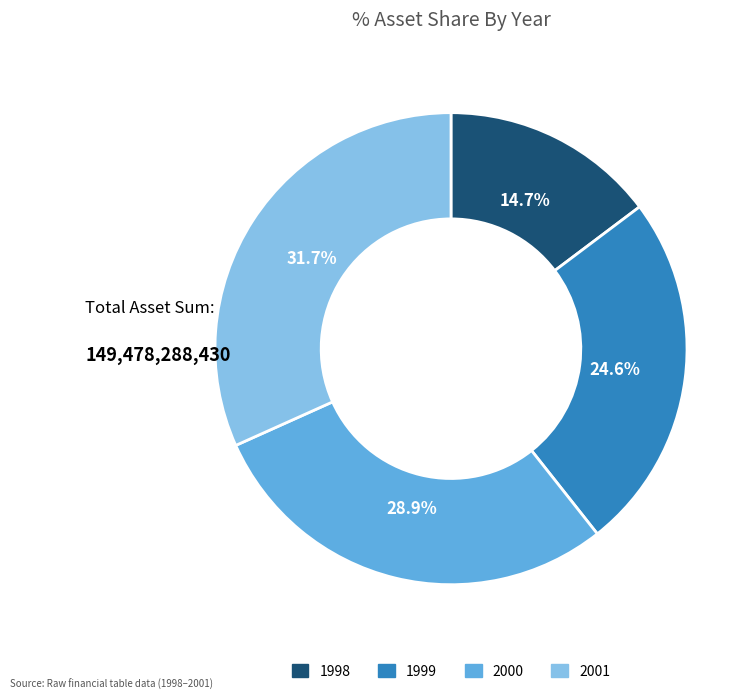

To the nearest percent, what is the difference between the 1999 and 2001 slice percentages?

7%